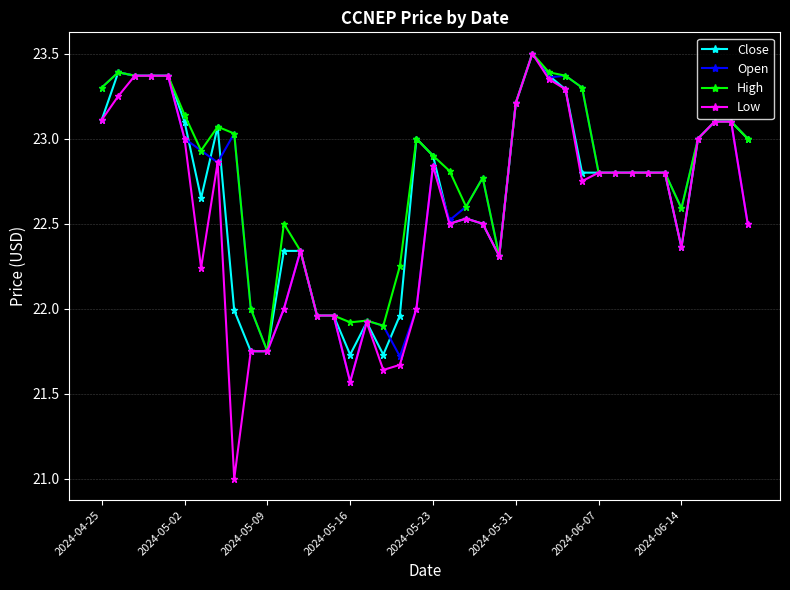

What is the smallest value displayed?

21.0